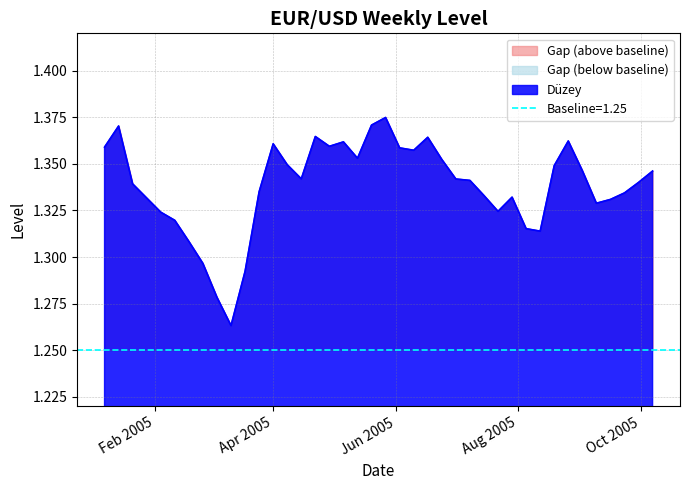

What is the sum of the values at 27-05-2005 and 26-08-2005?

2.7